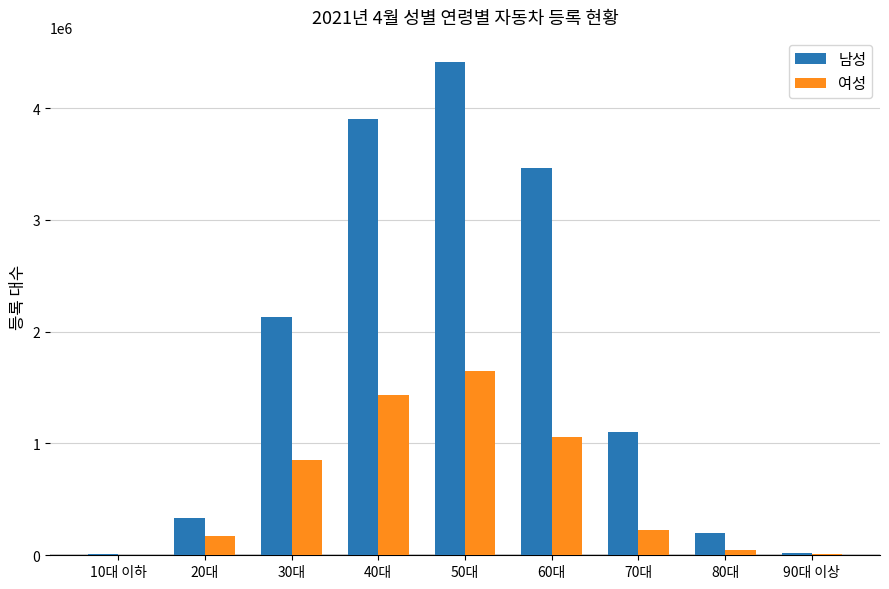

At which category does the chart reach its peak across all series?

50대